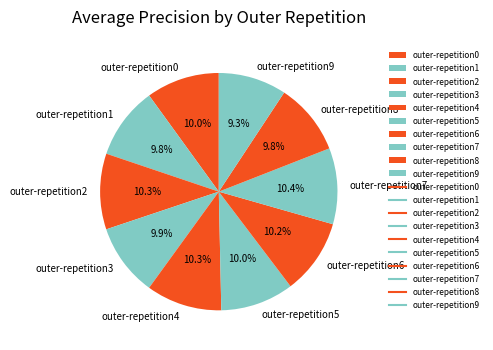

Which category has the smallest portion of the pie?

outer-repetition9